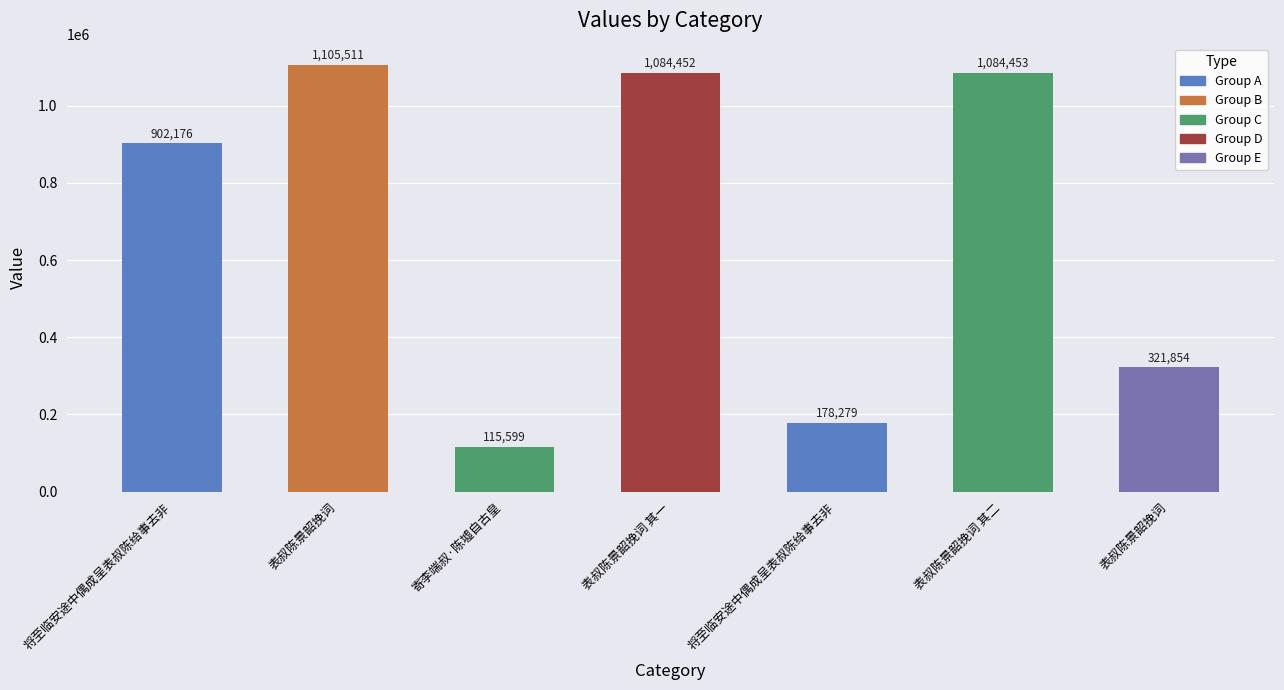

How many distinct data groups are displayed?

1